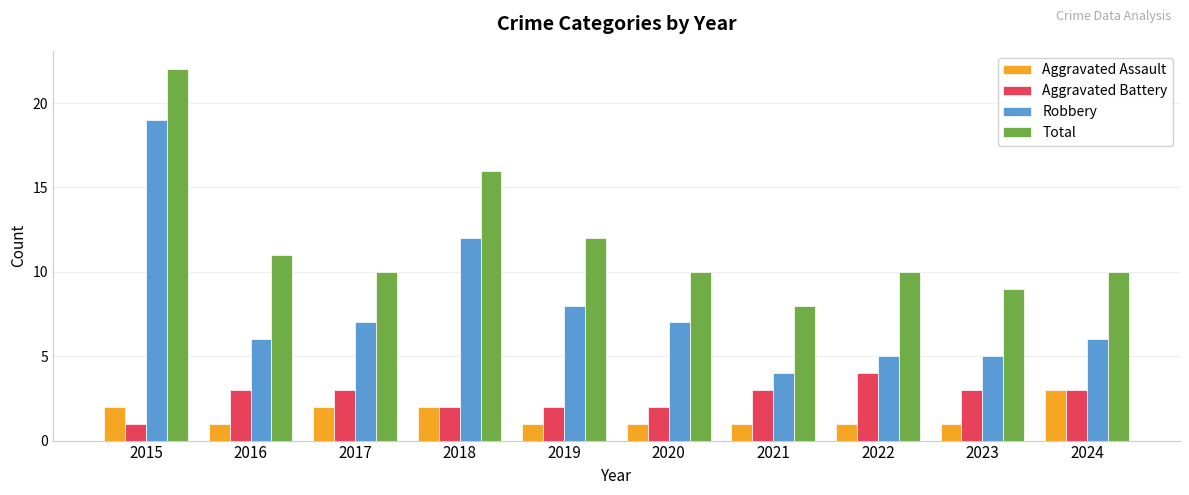

At which category does the chart reach its peak across all series?

2015